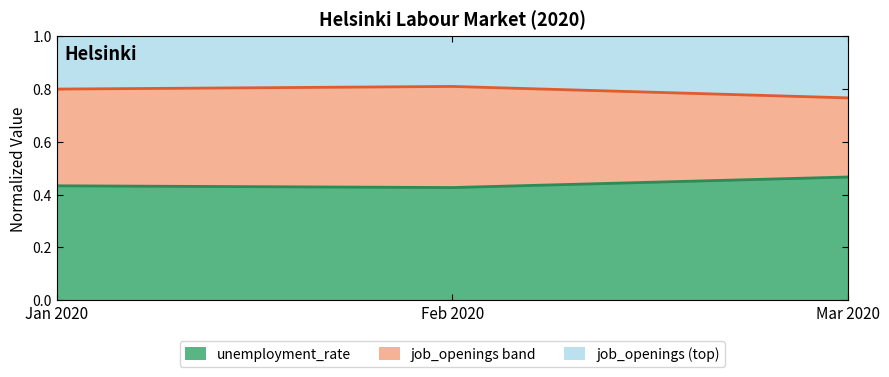

Rank the series by their average value, from highest to lowest.

job_openings boundary, unemployment_rate boundary